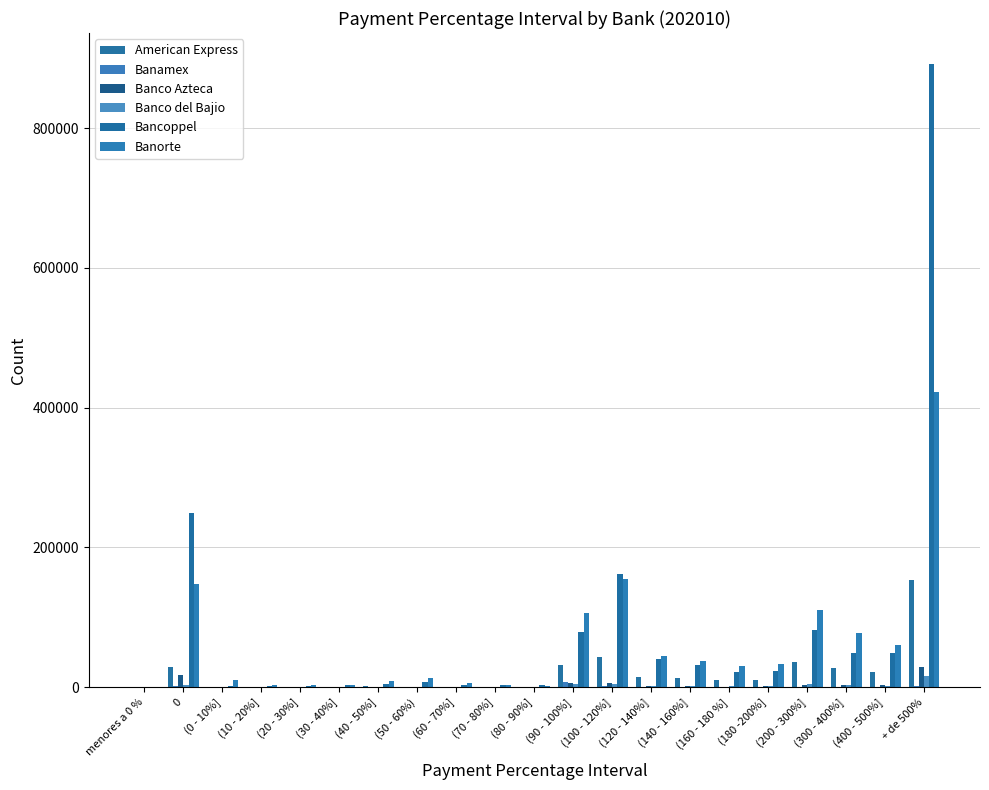

What is the spread (max minus min) of values at (140 - 160%]?

36835